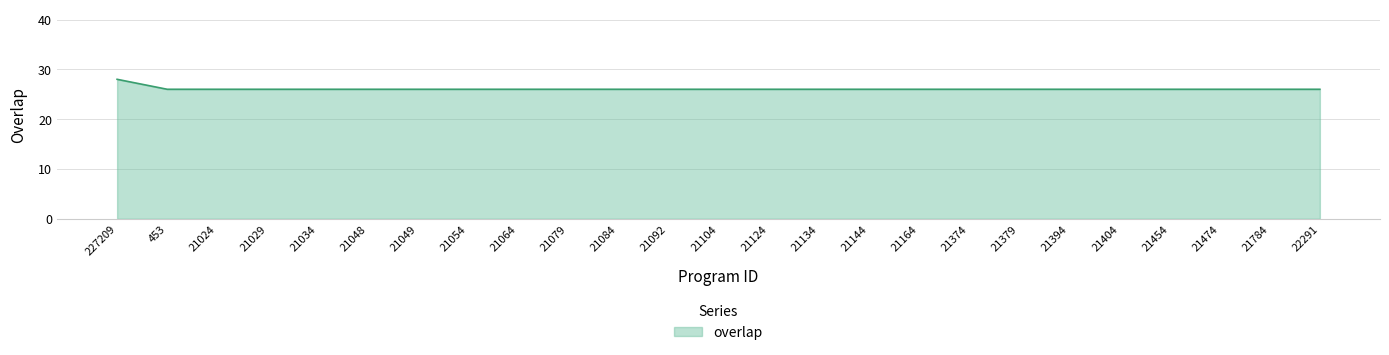

Reading left to right, extract all data points from this chart.

28	26	26	26	26	26	26	26	26	26	26	26	26	26	26	26	26	26	26	26	26	26	26	26	26